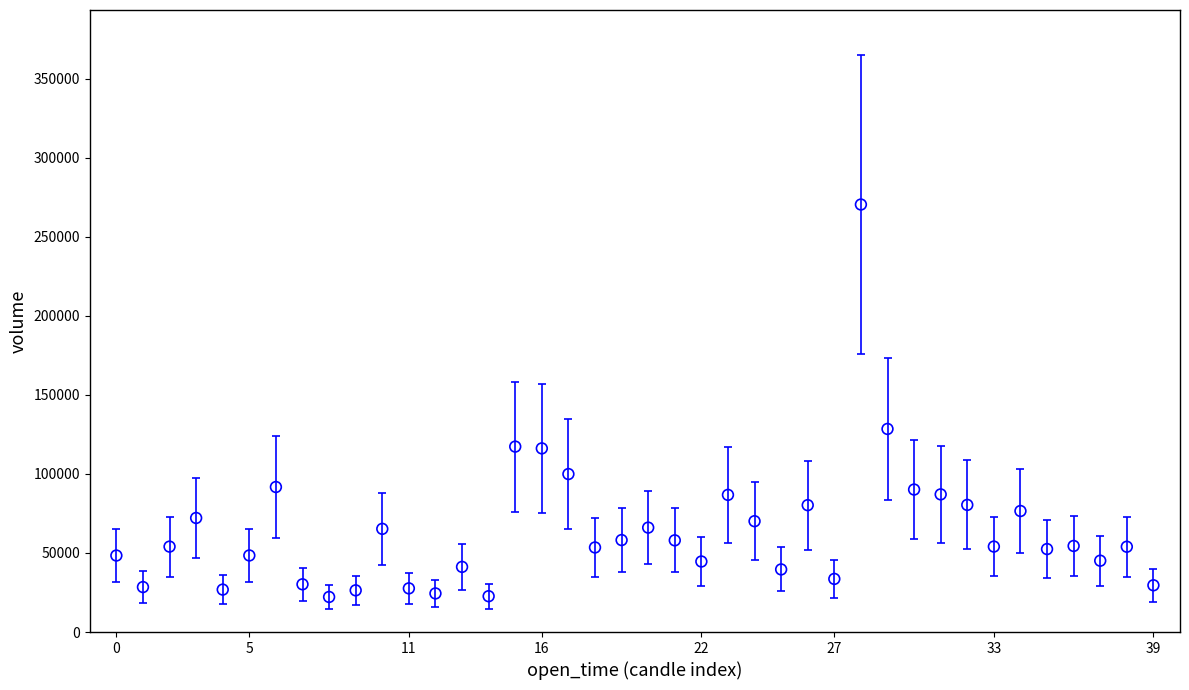

What is the range of Y values (max minus min)?

248220